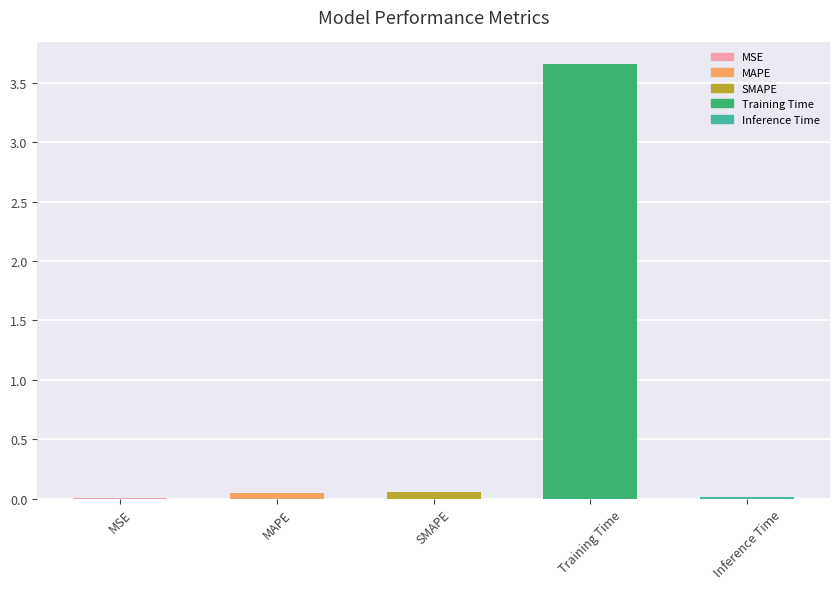

Are the bars horizontal?

No